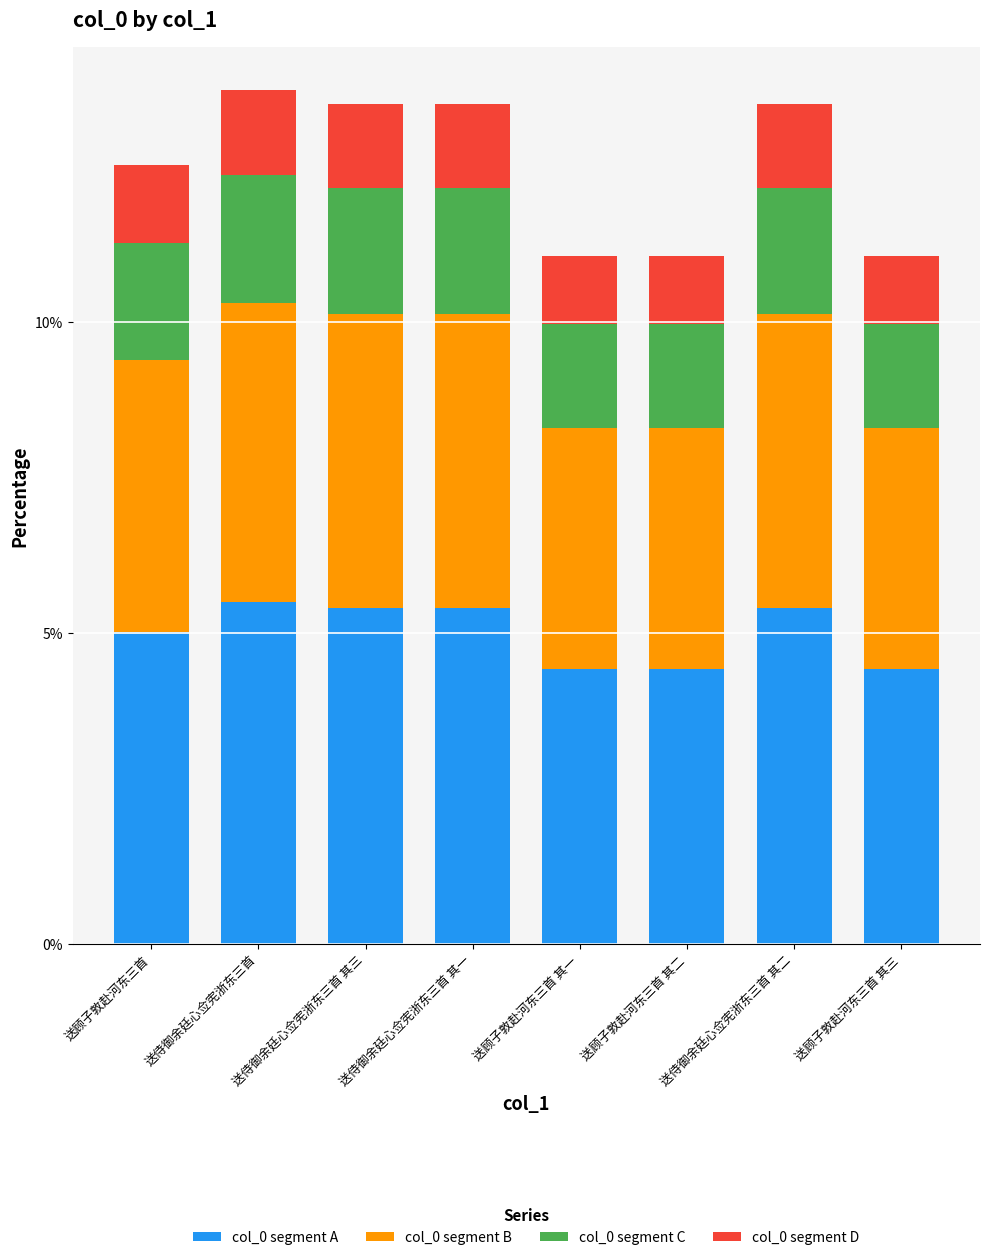

What is the difference between the maximum and second lowest values in the col_0 segment A series?

1.1